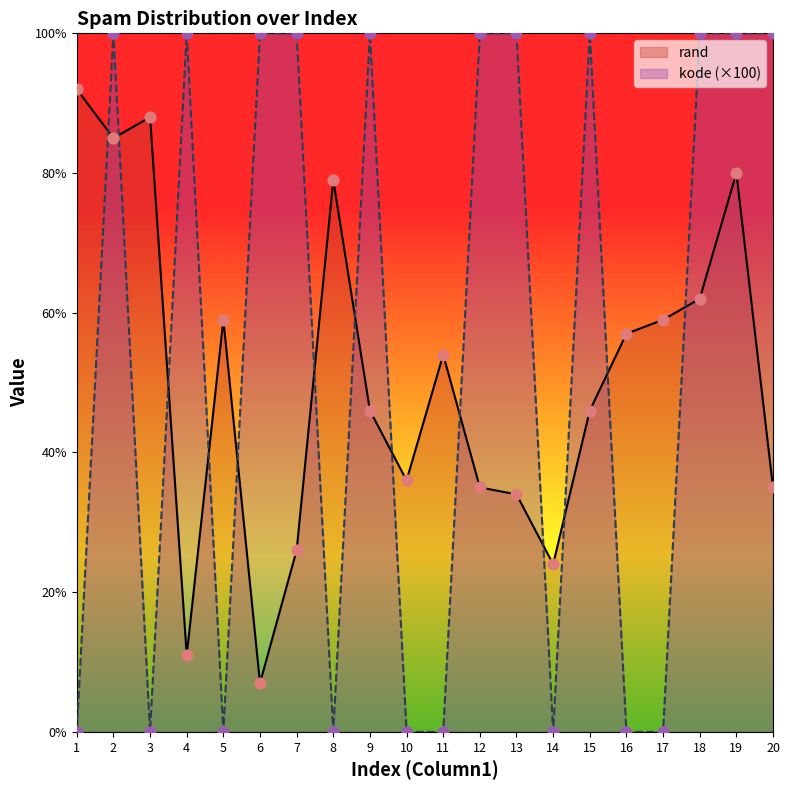

At how many categories does at least one series exceed 9?

20